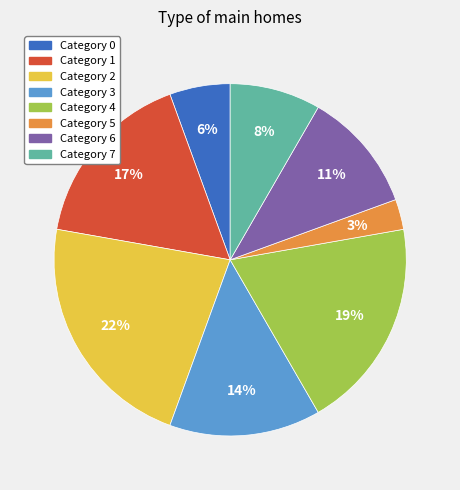

Is there a majority slice in this chart?

No